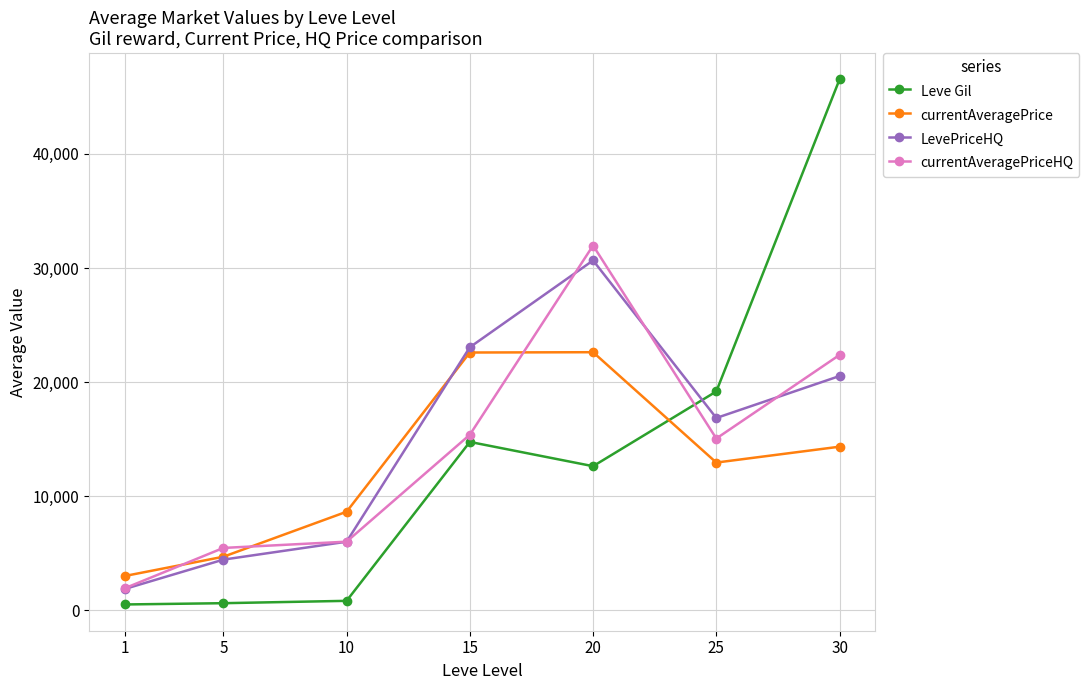

Which category has the highest value across all series?

30